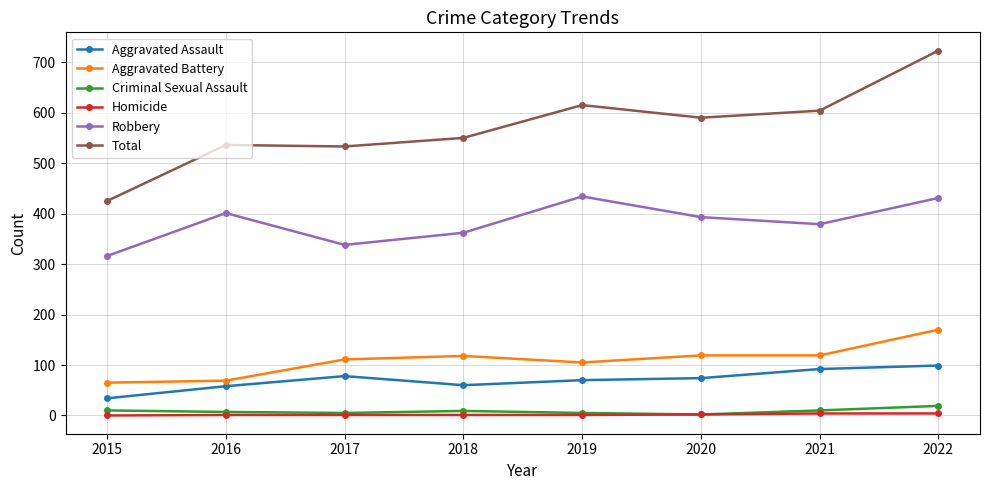

Read the Homicide value at 2016.

1